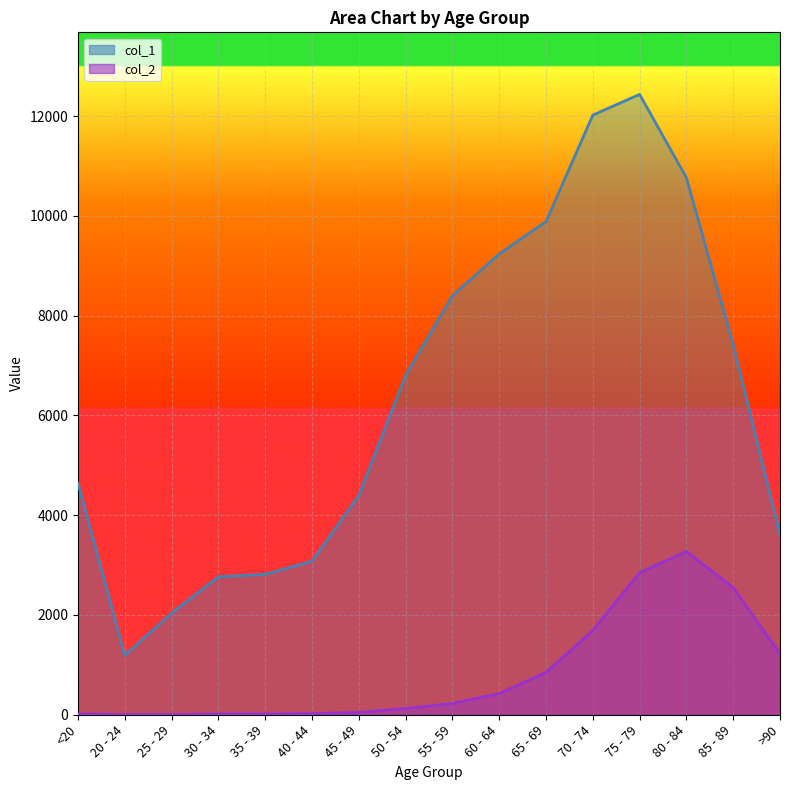

At which category does col_1 reach its first local peak?

75 - 79